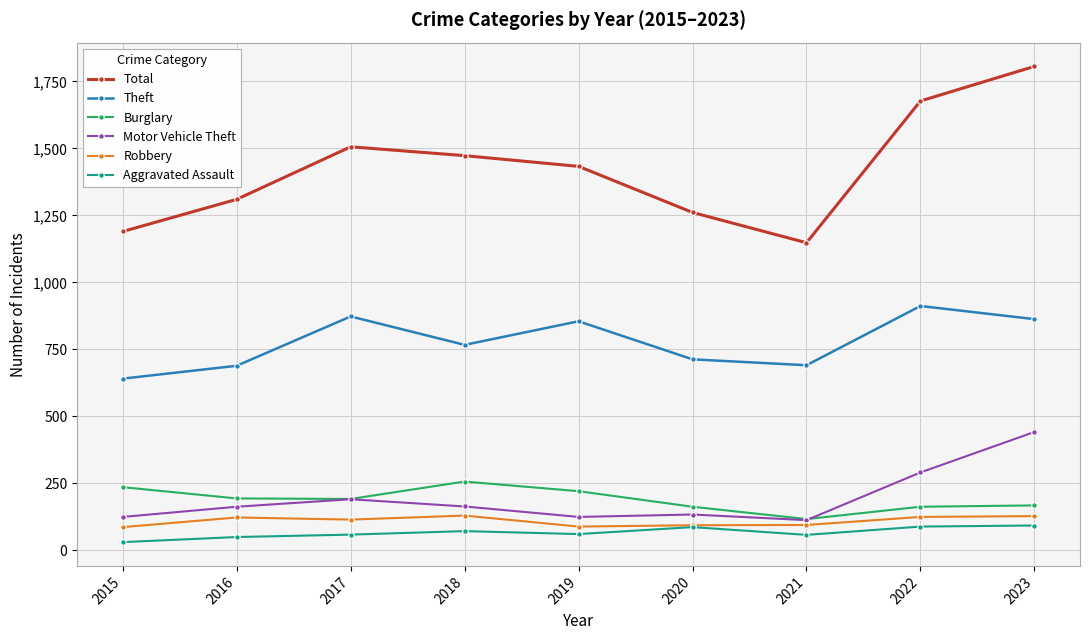

What is the value of the Total point at the 8th from the left?

1677